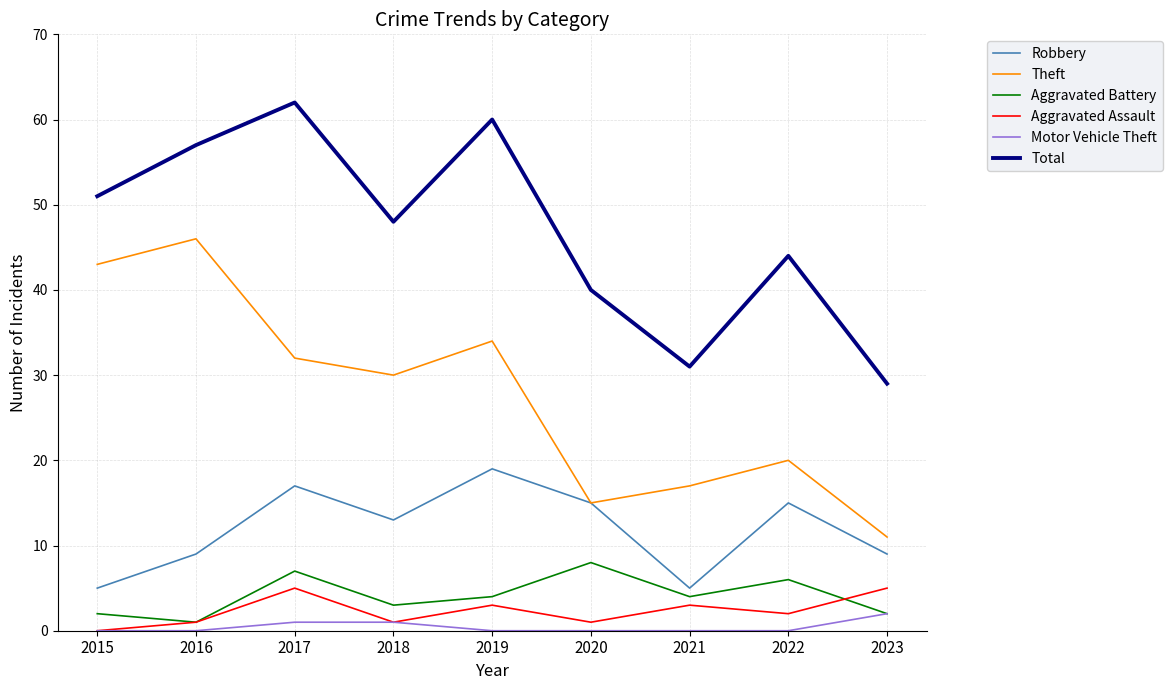

List the series in order of their peak value, highest first.

Total, Theft, Robbery, Aggravated Battery, Aggravated Assault, Motor Vehicle Theft